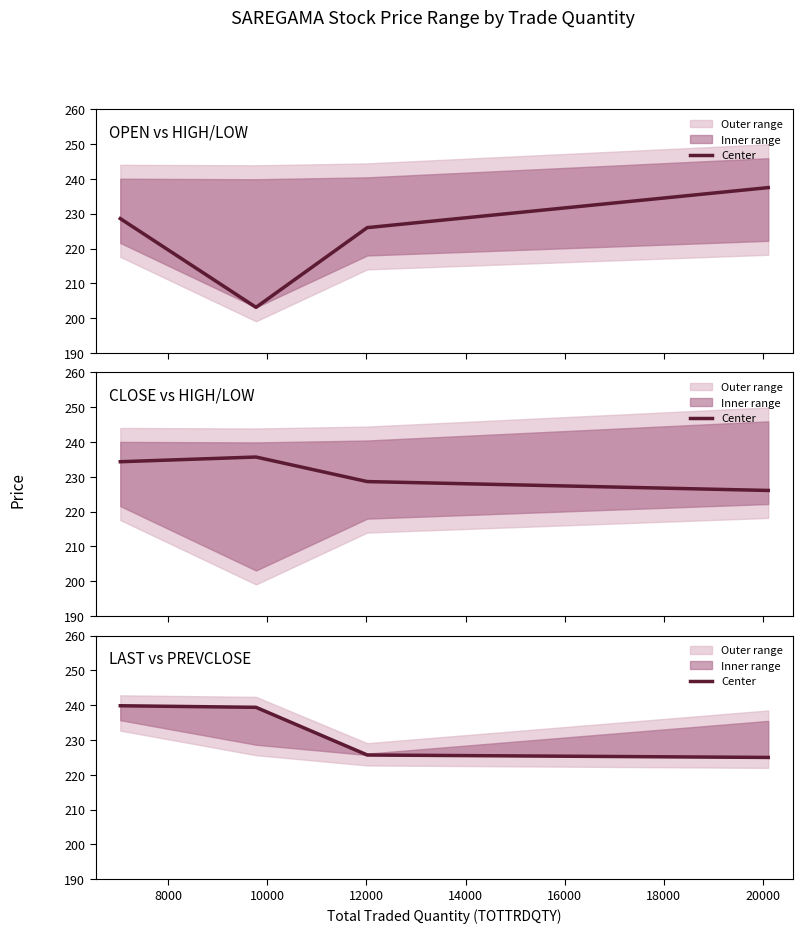

Is this an area chart (filled region under the line)?

No